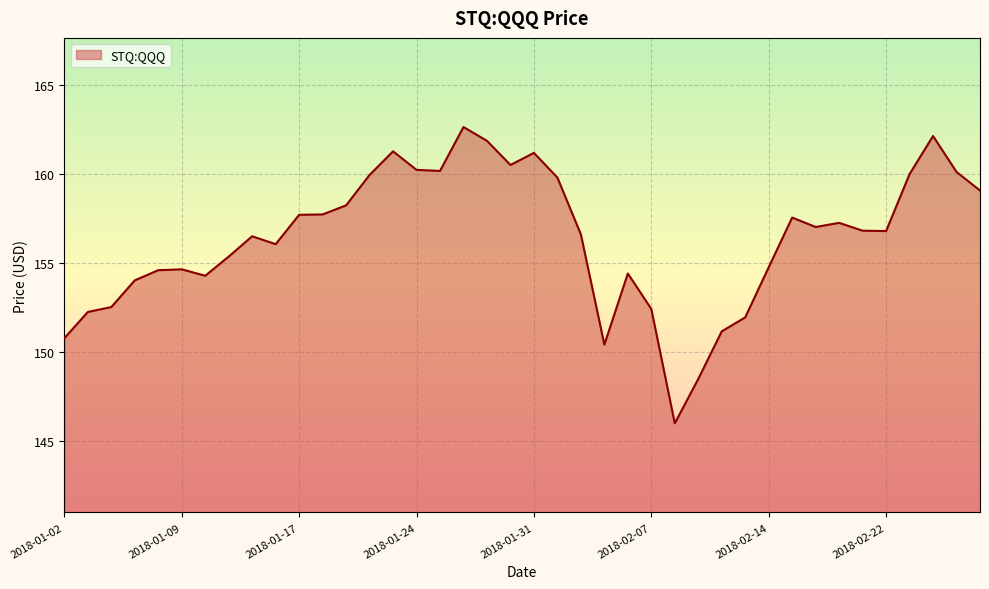

What is the difference between the maximum and minimum values?

16.6